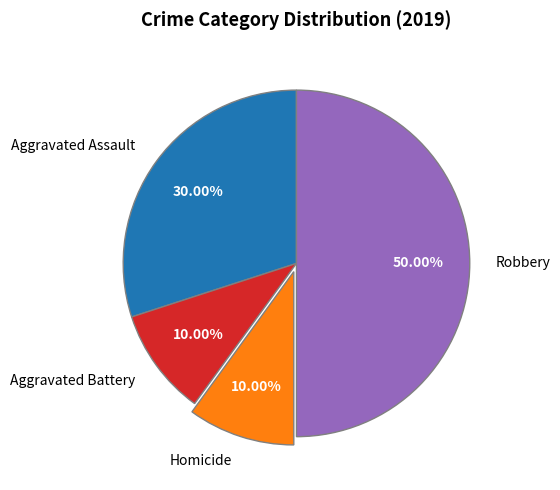

Does Homicide represent more than half of the total?

No